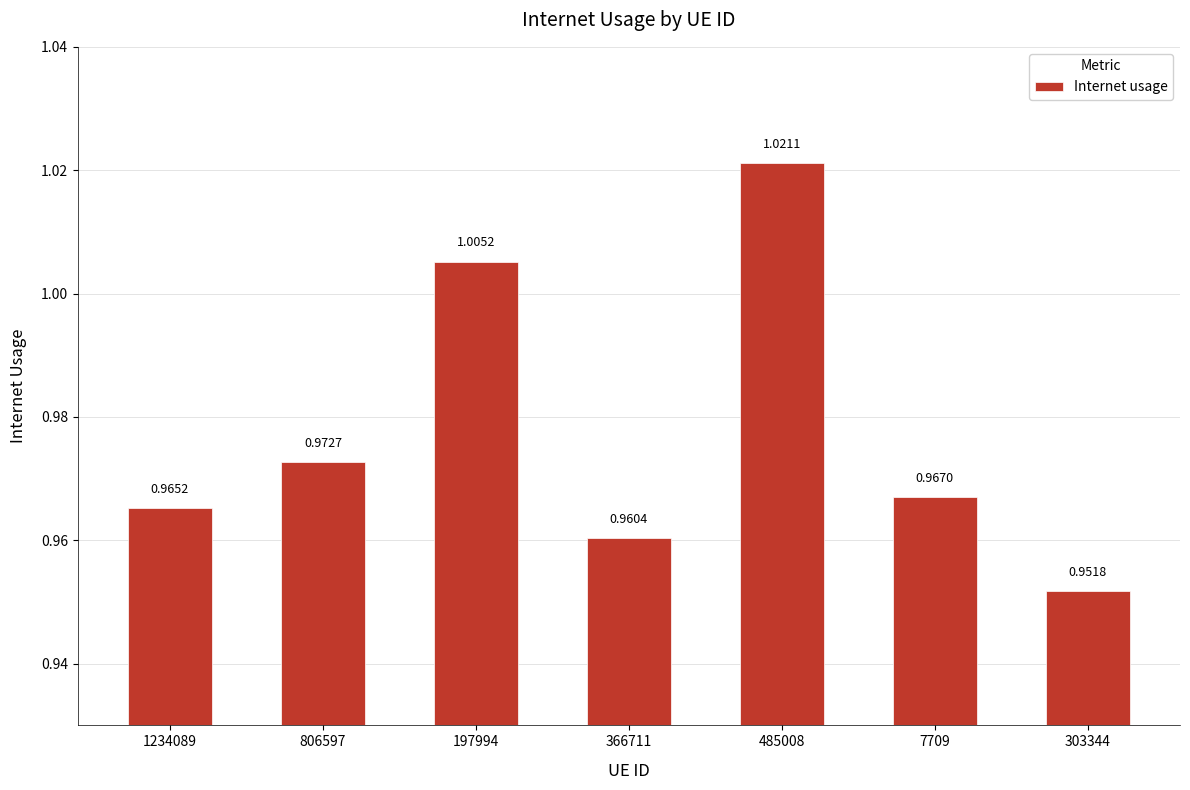

How many bars are there in total?

7